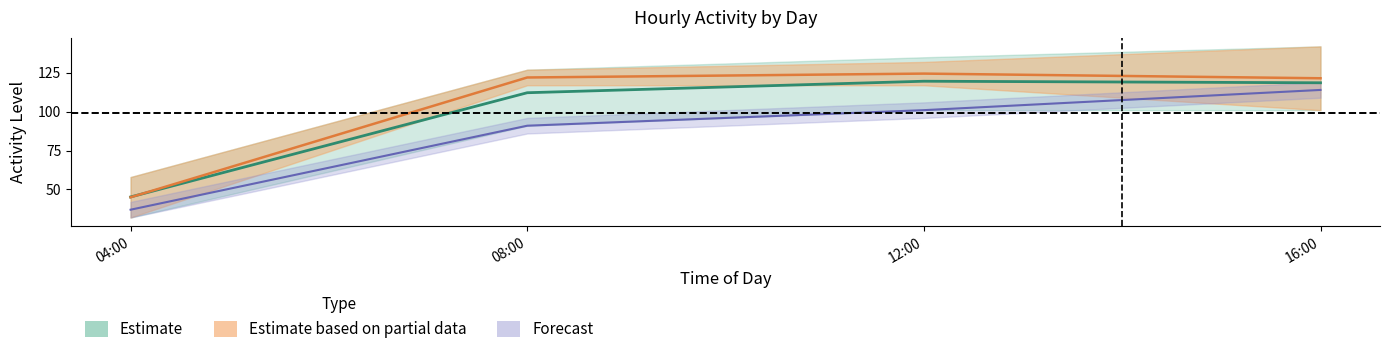

Reading left to right, list all the values displayed in this chart.

MONDAY: 37.0	91.0	101.0	114.0
TUESDAY: 45.0	122.0	124.5	121.5
WEDNESDAY: 45.2	112.2	119.6	118.6